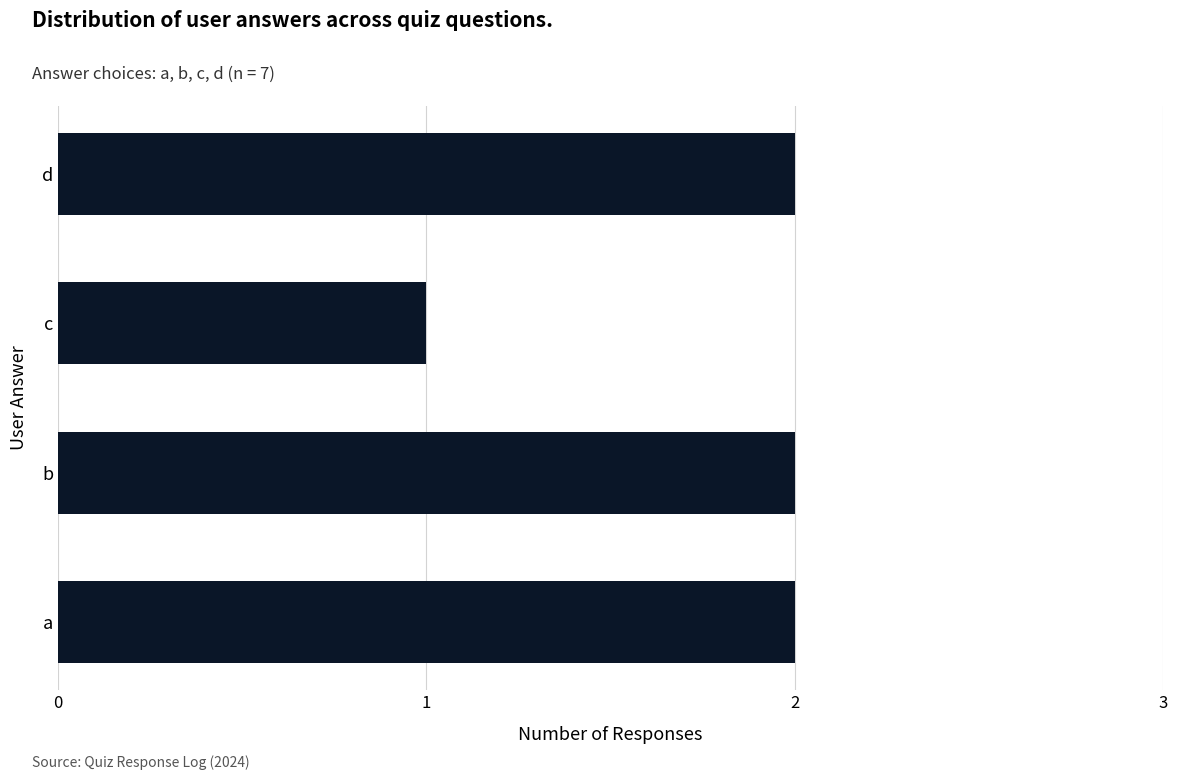

Which category has the lowest value across all series?

c